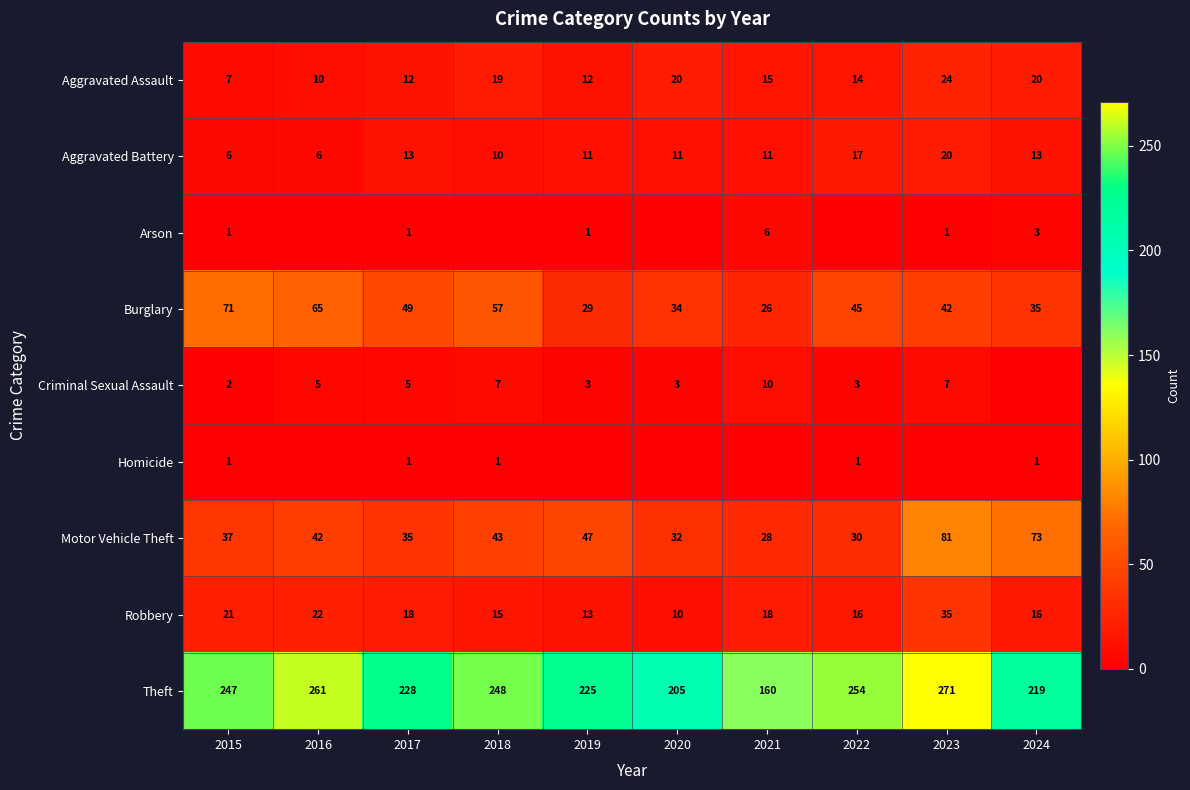

What is the sum of all Motor Vehicle Theft values?

448